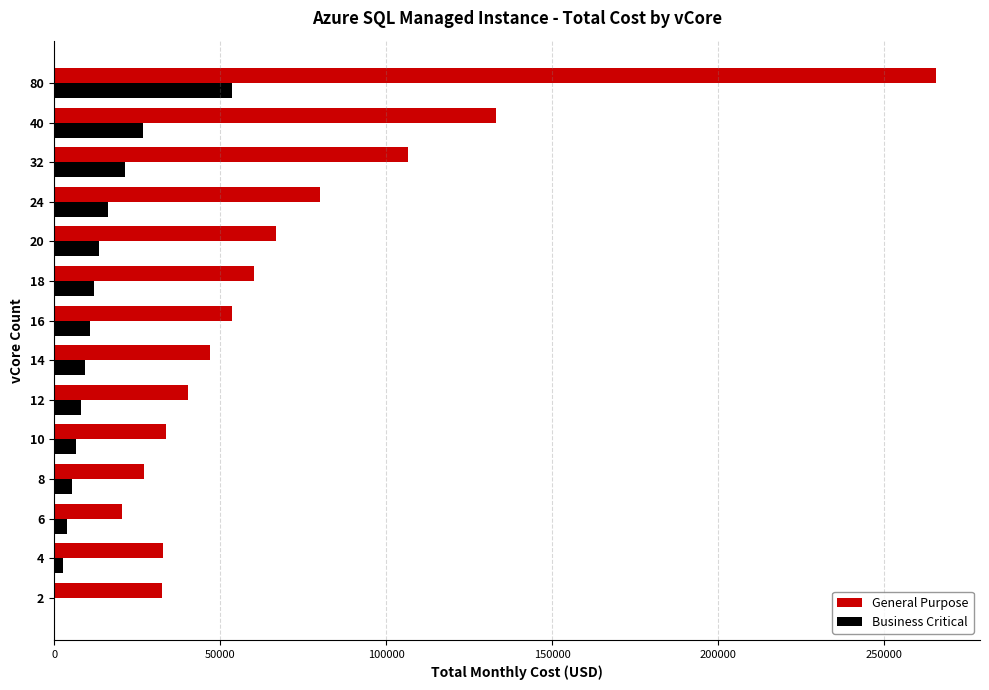

The value of Business Critical at 14 is 9374.2. True or false?

True